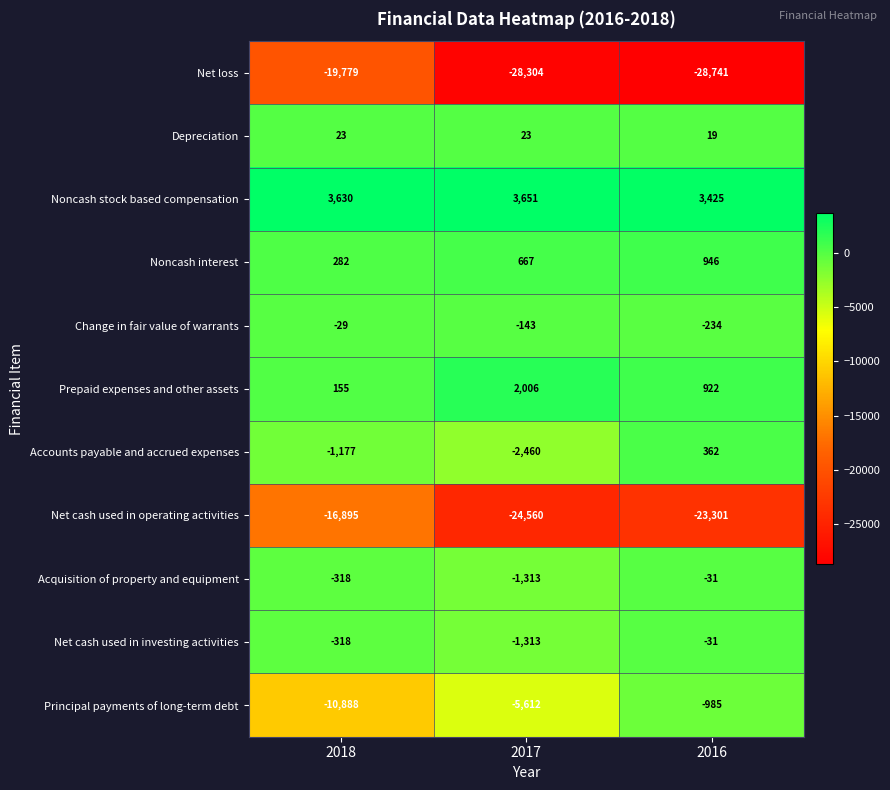

Which category has the highest value across all series?

2017